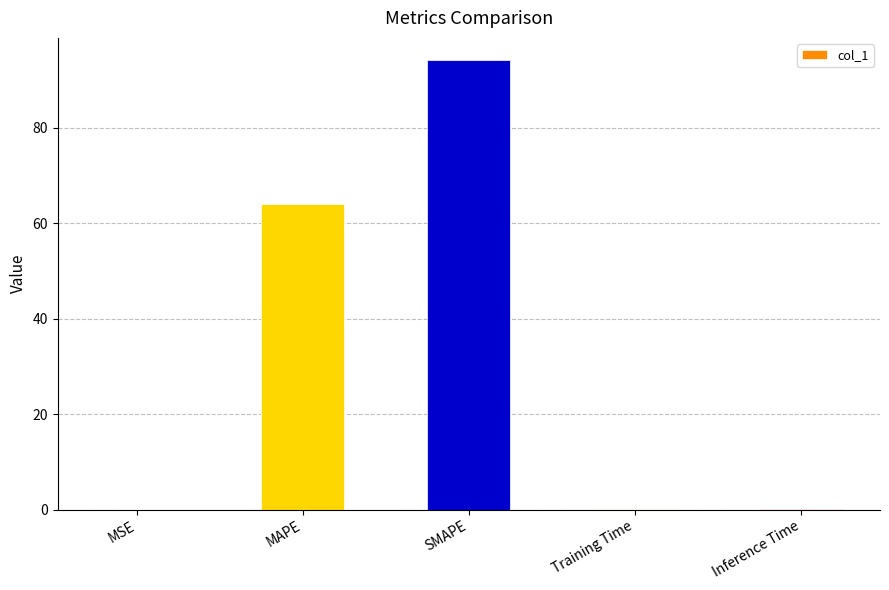

What is the average value?

31.6